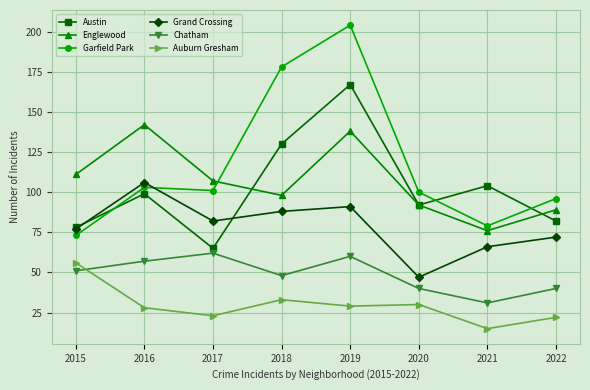

Where do Englewood and Garfield Park first cross each other?

2017 and 2018